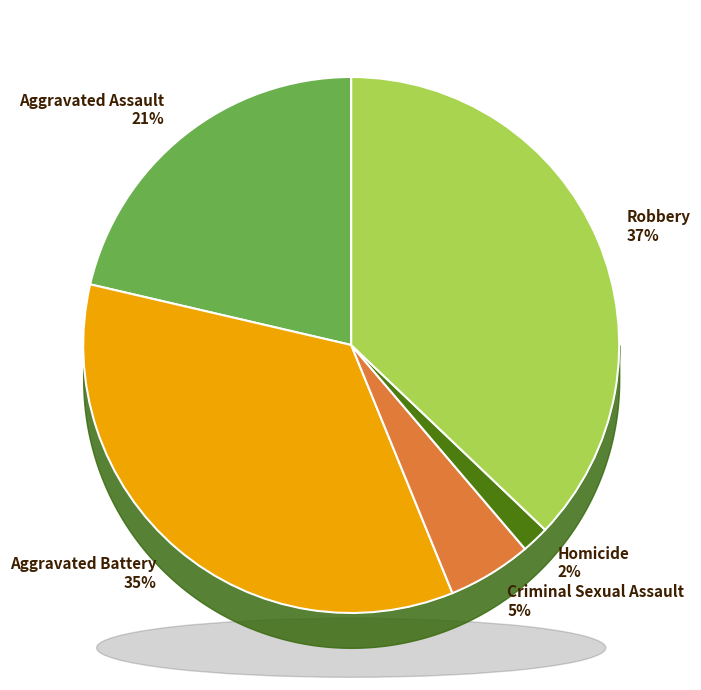

Is Criminal Sexual Assault the majority of the pie?

No